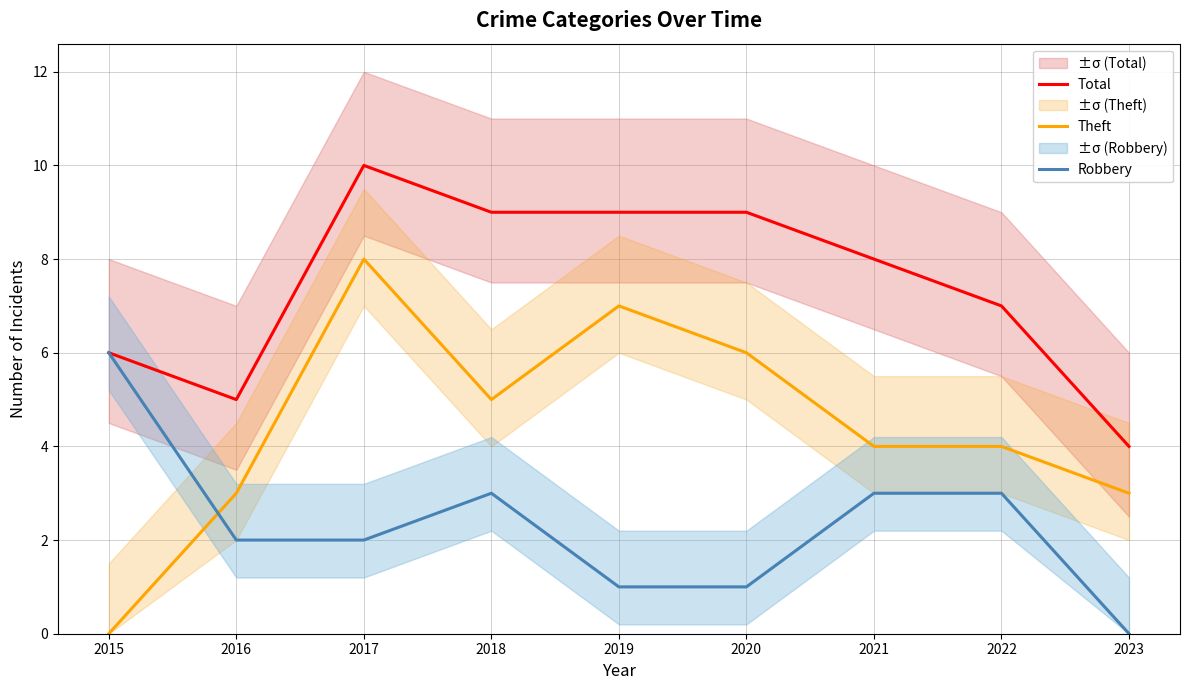

True or false: Total and Robbery cross at least once.

False